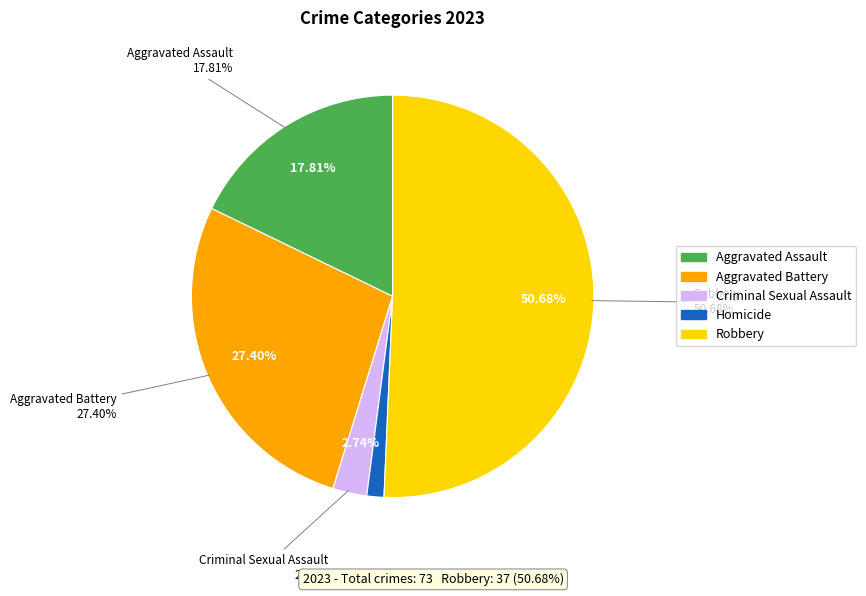

What percentage is NOT represented by Homicide?

98.6%